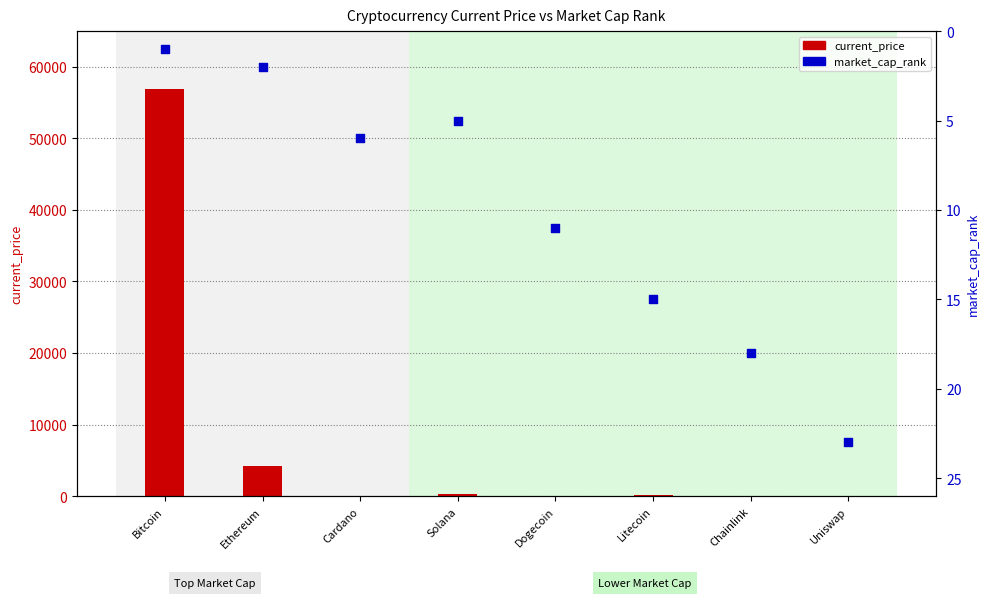

What is the total value across all series at Bitcoin?

56931.0